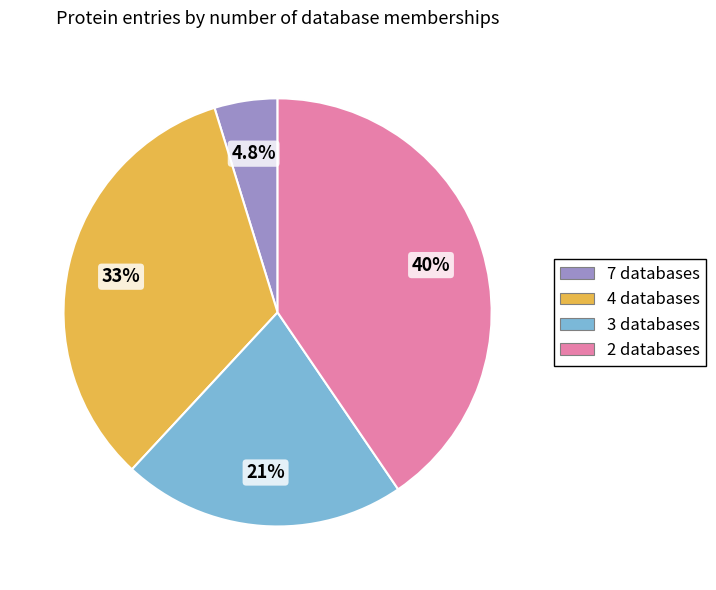

To the nearest percent, what is the average slice percentage?

25%